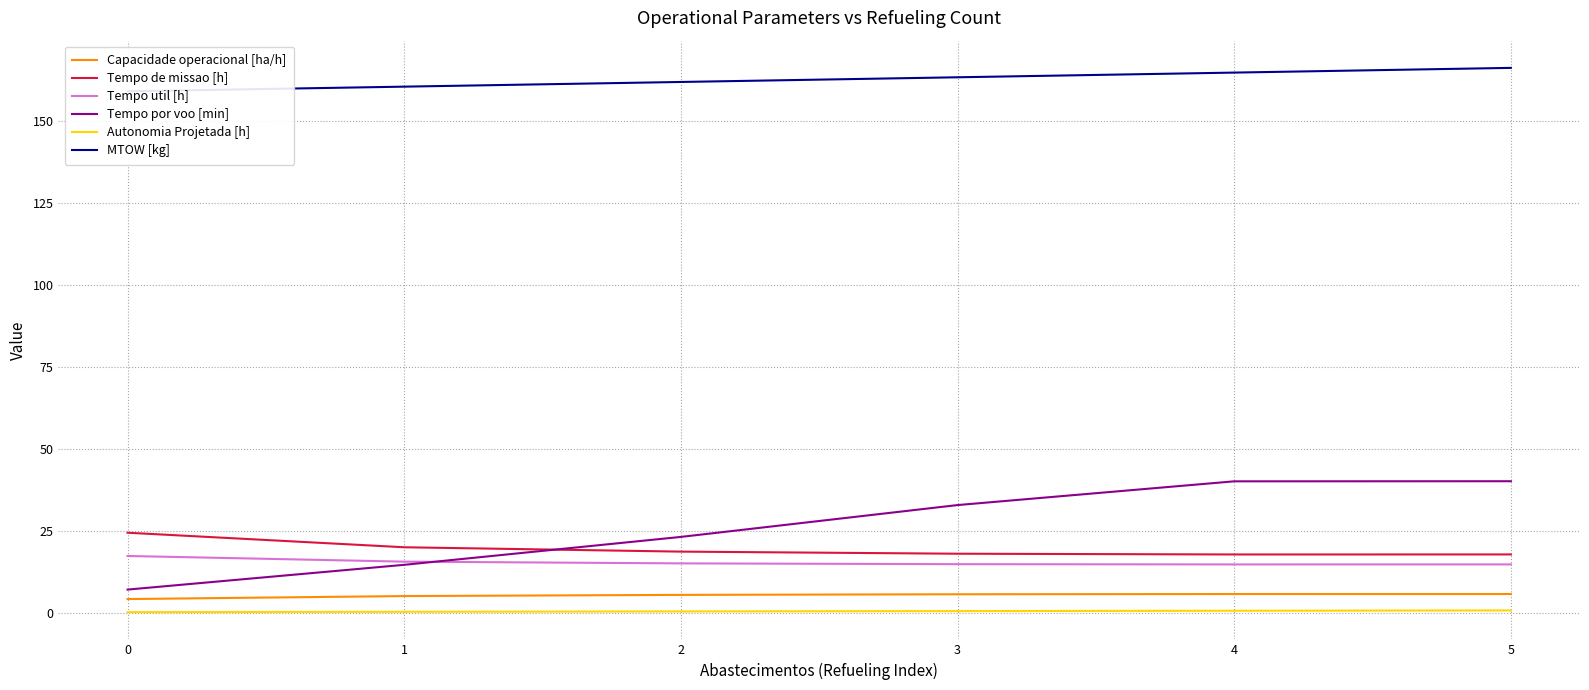

Reading left to right, extract all data points from this chart.

Capacidade operacional [ha/h]: 4.1	5.0	5.4	5.6	5.6	5.6
Tempo de missao [h]: 24.4	19.9	18.6	17.9	17.7	17.7
Tempo util [h]: 17.3	15.5	15.0	14.8	14.7	14.7
Tempo por voo [min]: 7.0	14.6	23.1	32.8	40.0	40.1
Autonomia Projetada [h]: 0.1	0.2	0.3	0.4	0.5	0.6
MTOW [kg]: 159.1	160.5	162.0	163.4	164.8	166.3